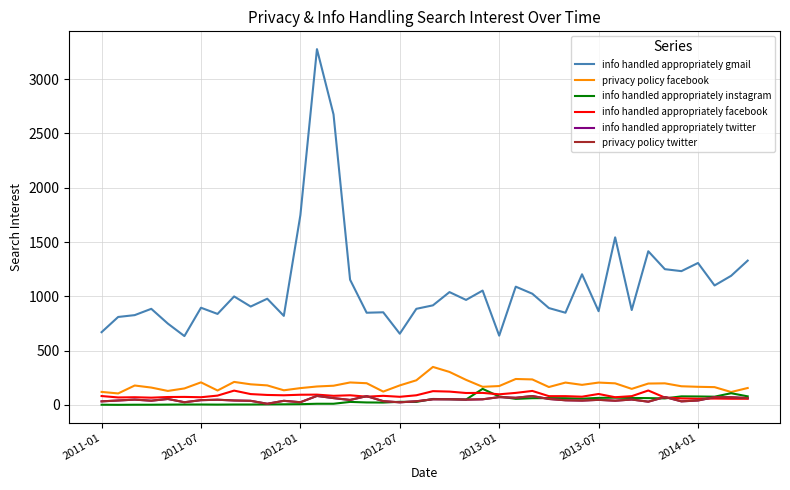

Does the chart have visible grid lines?

Yes